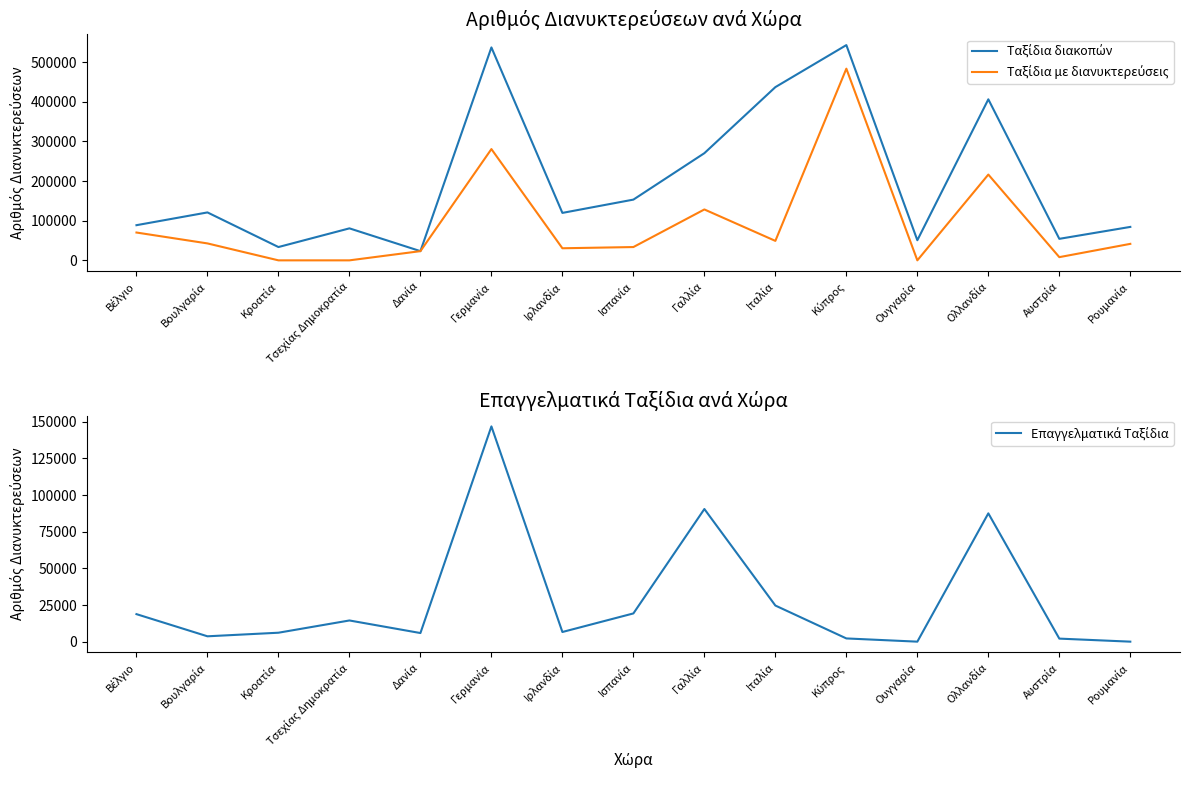

Between Ιταλία and Ουγγαρία, which is larger?

Ιταλία